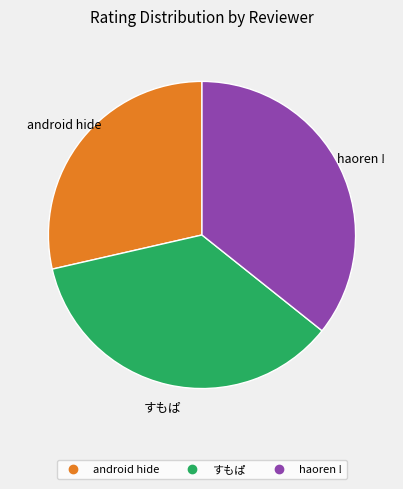

Which slice is the smallest?

android hide